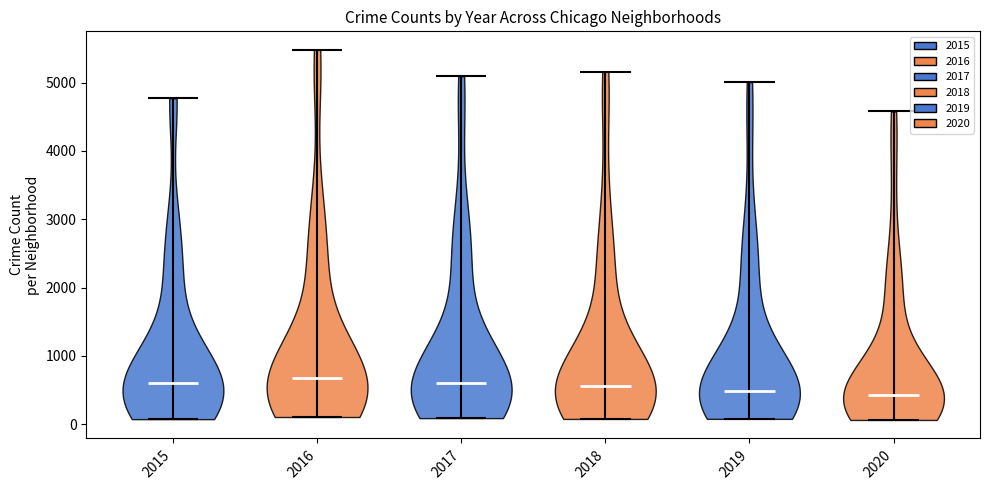

Reading left to right, read every violin against the y-axis: where its median line is, and the lowest and highest points it reaches. The values are not printed on the chart, so give them approximately, as read against the axis.

2015: median line 600, lowest point 100, highest point 4800
2016: median line 700, lowest point 100, highest point 5500
2017: median line 600, lowest point 100, highest point 5100
2018: median line 600, lowest point 100, highest point 5200
2019: median line 500, lowest point 100, highest point 5000
2020: median line 400, lowest point 100, highest point 4600